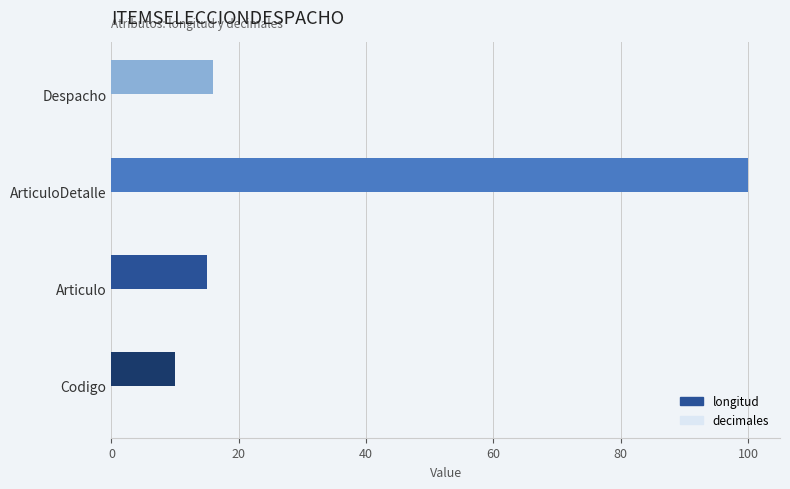

Which label corresponds to the largest value in the chart?

ArticuloDetalle